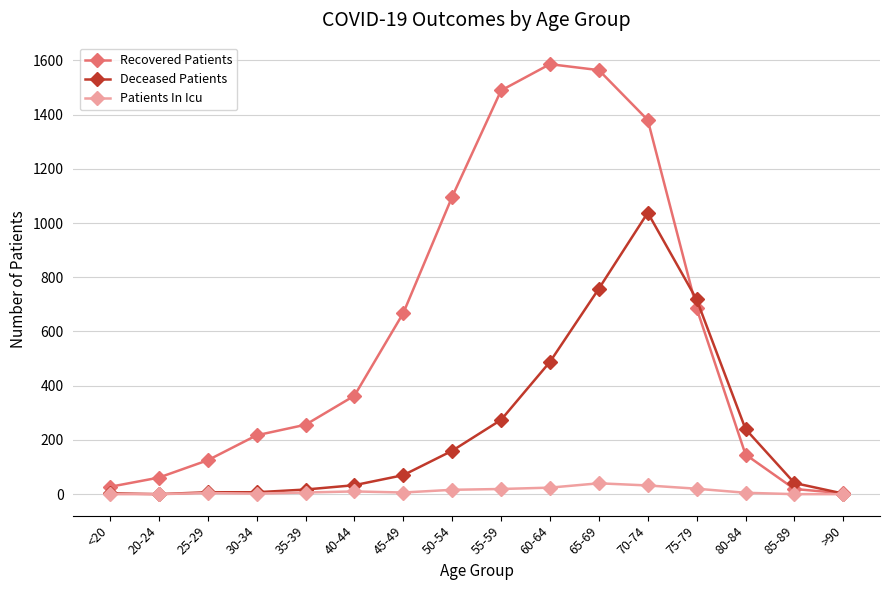

Is the value of Deceased Patients at 70-74 greater than the value of Recovered Patients at 30-34?

Yes